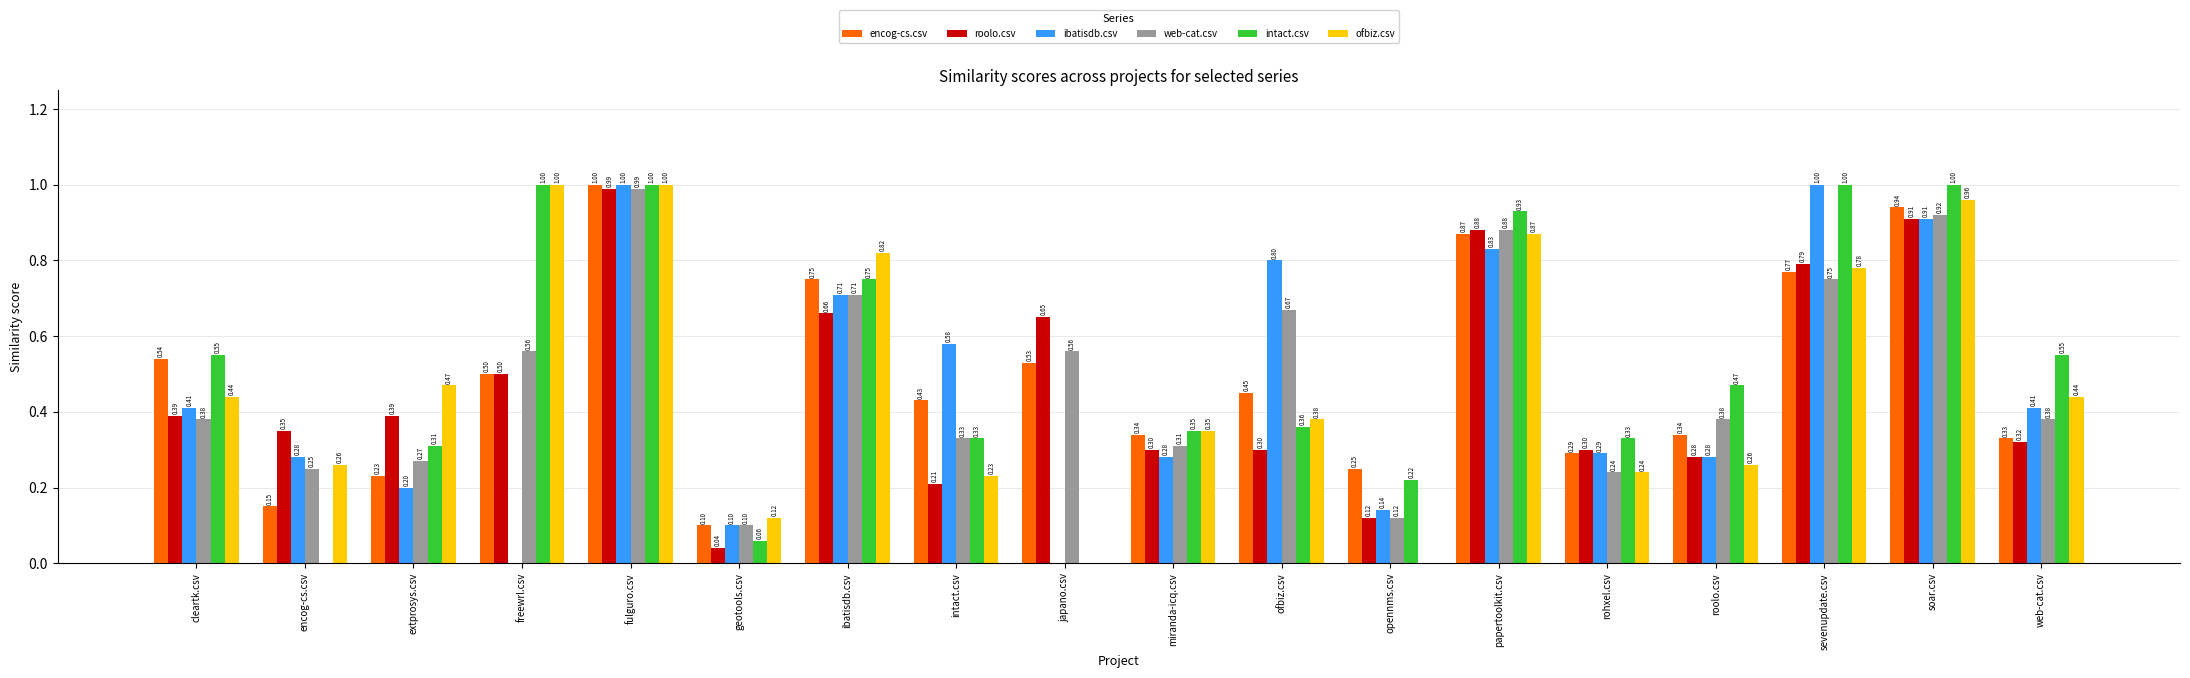

What are all the series names shown in the legend?

encog-cs.csv, roolo.csv, ibatisdb.csv, web-cat.csv, intact.csv, ofbiz.csv